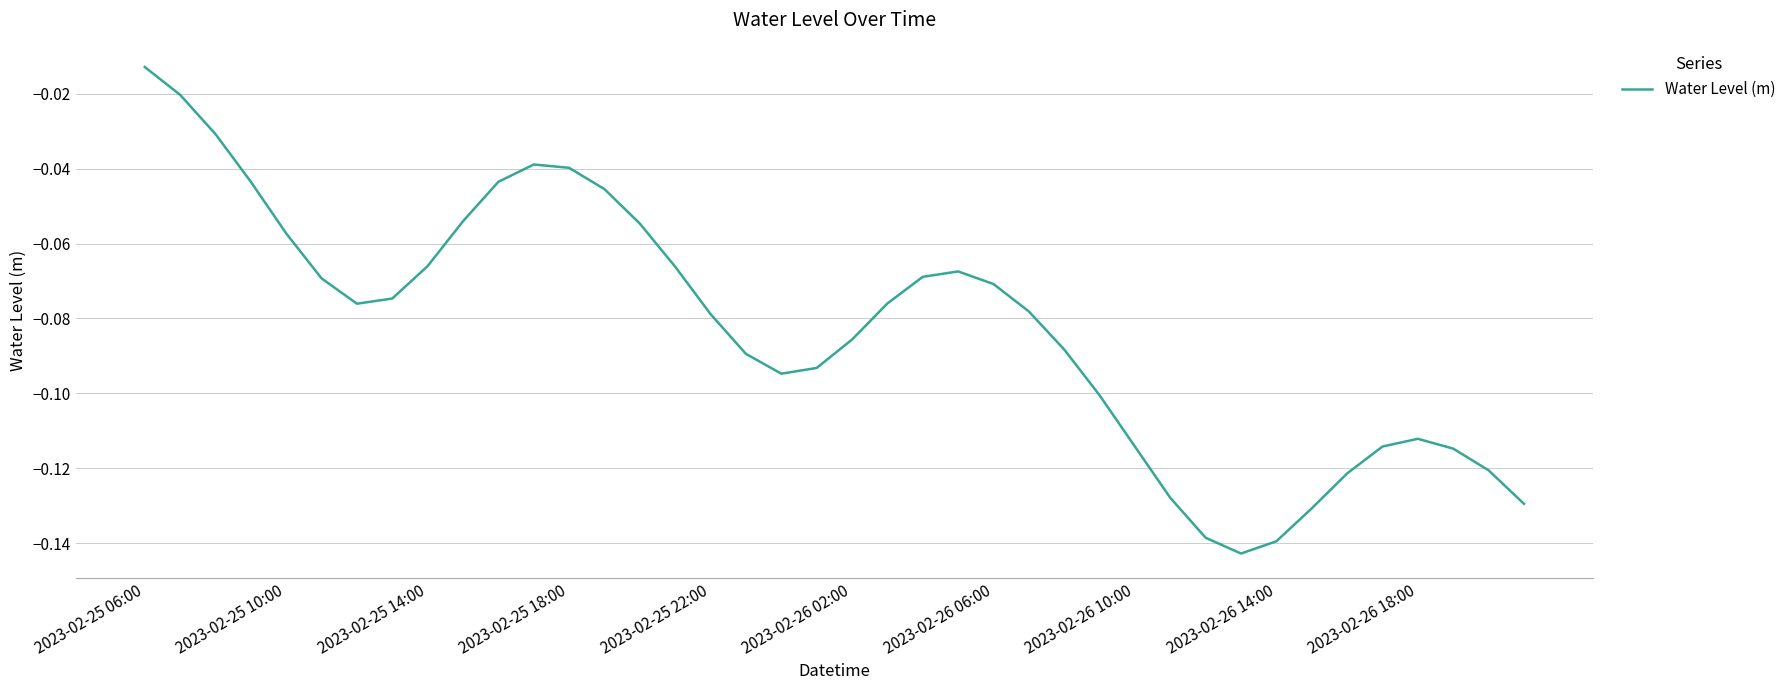

What is the minimum value shown in the chart?

-0.1